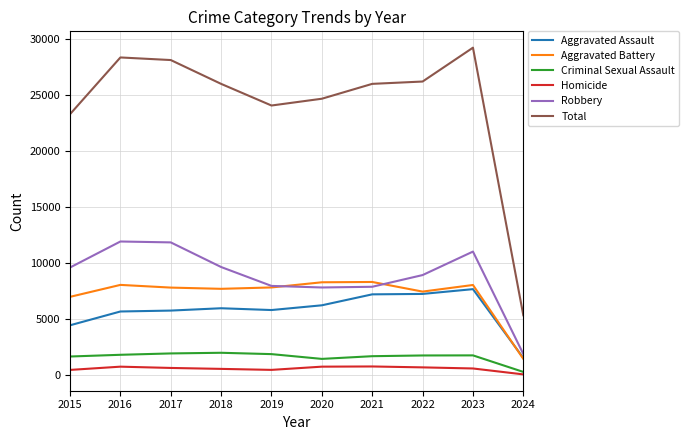

True or false: Aggravated Battery and Criminal Sexual Assault cross at least once.

False